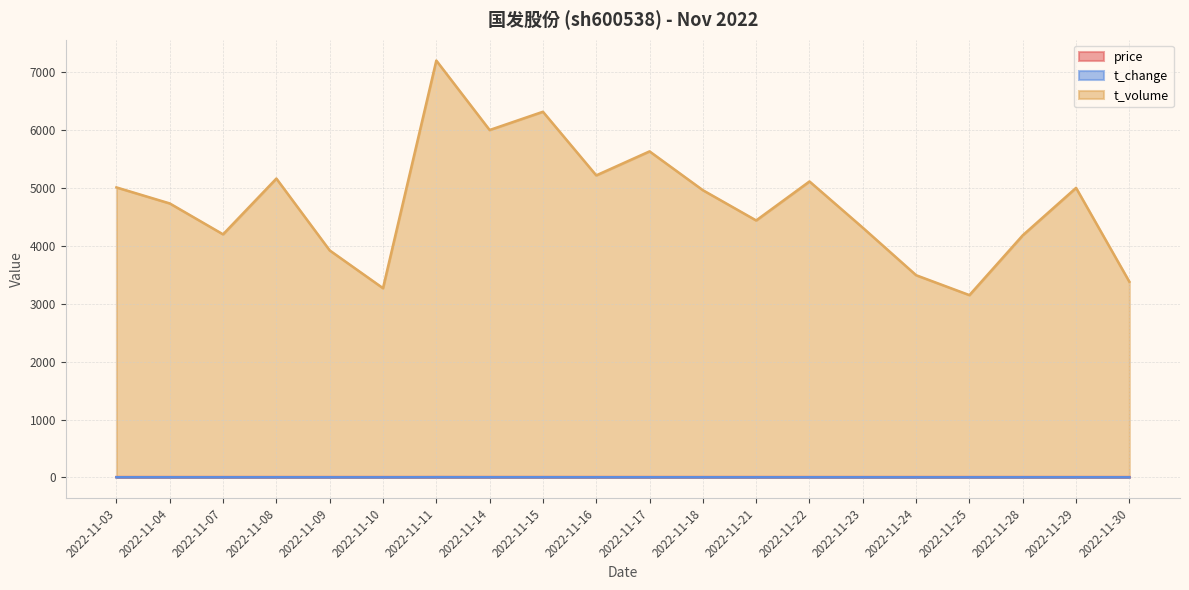

Does the chart have visible grid lines?

Yes